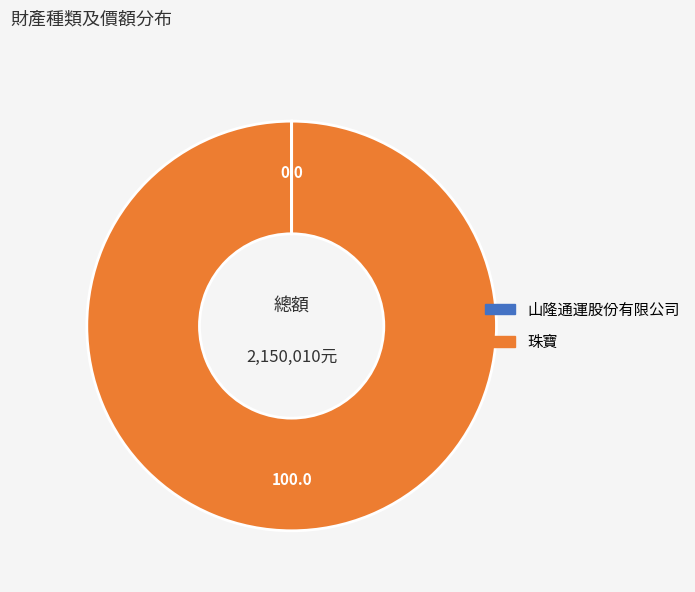

What is the largest slice in the pie chart?

珠寶